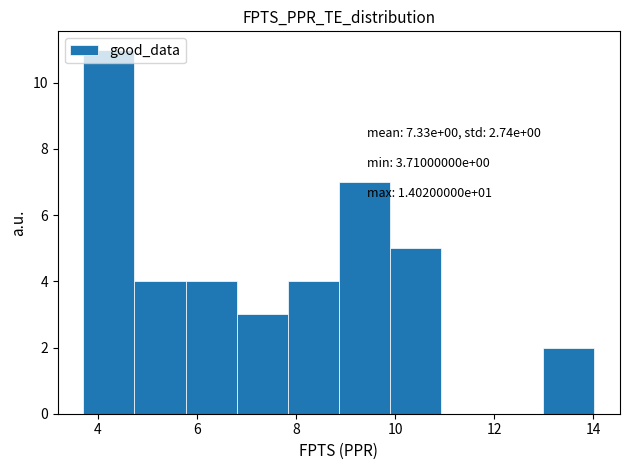

Over which range of the x-axis is the bar tallest?

3.8 to 4.8